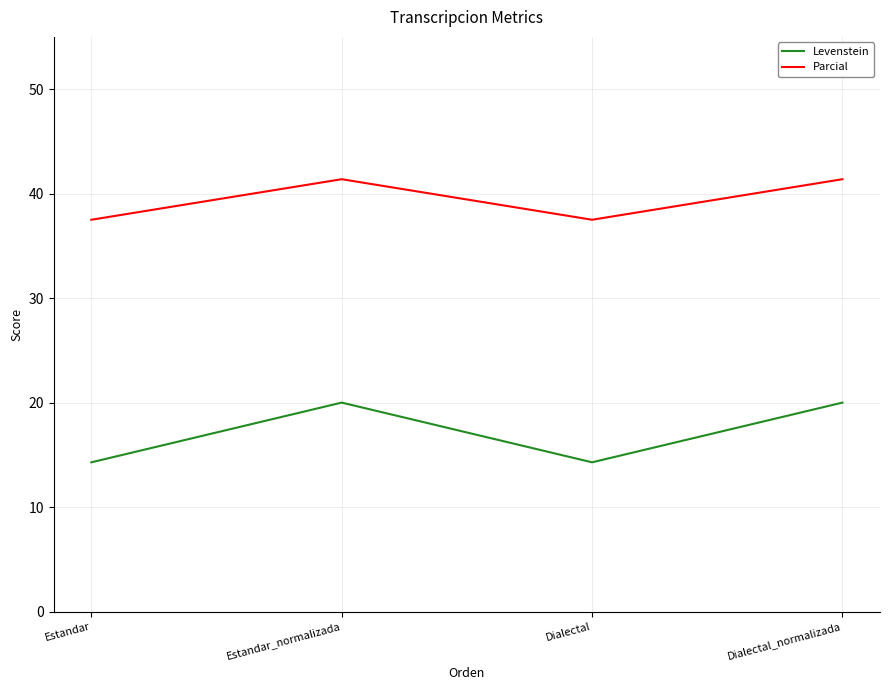

Reading right to left, list all the values displayed in this chart.

Levenstein: 20.0	14.3	20.0	14.3
Parcial: 41.4	37.5	41.4	37.5